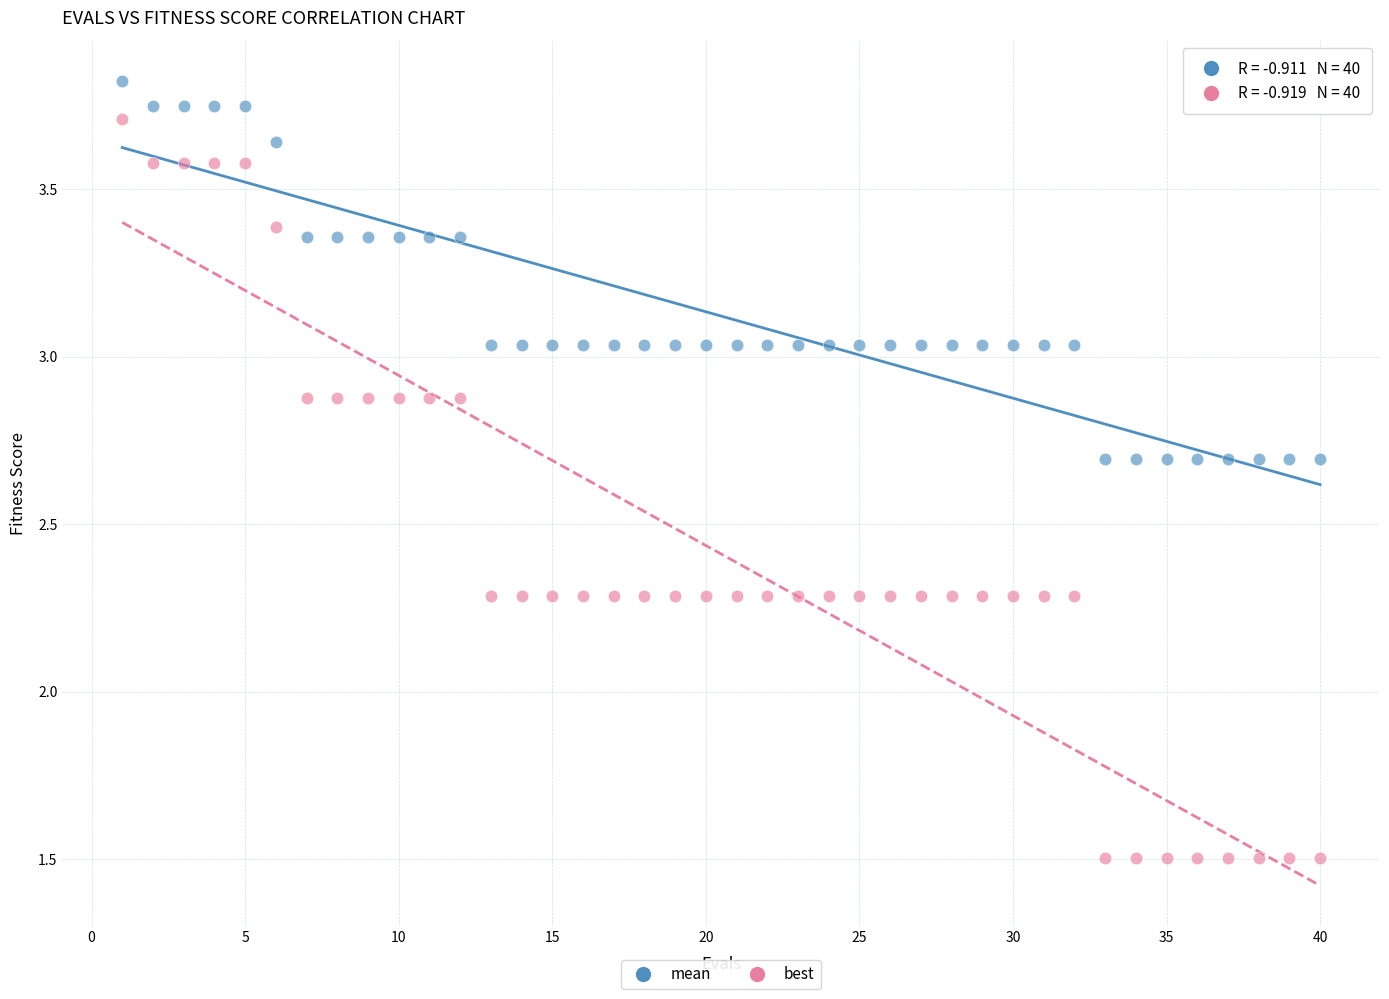

Across all data points, what is the range of Y values (max minus min)?

2.3